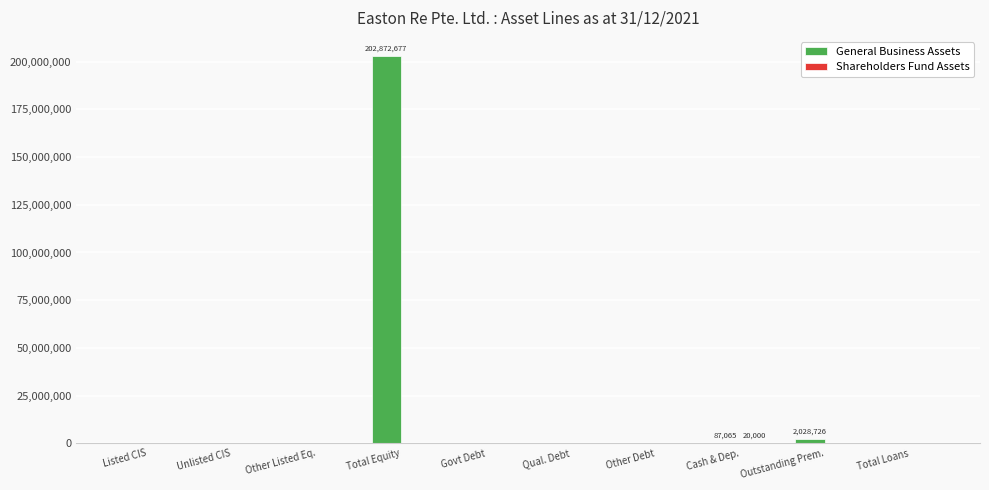

What is the total value across all series at Total Equity?

202872677